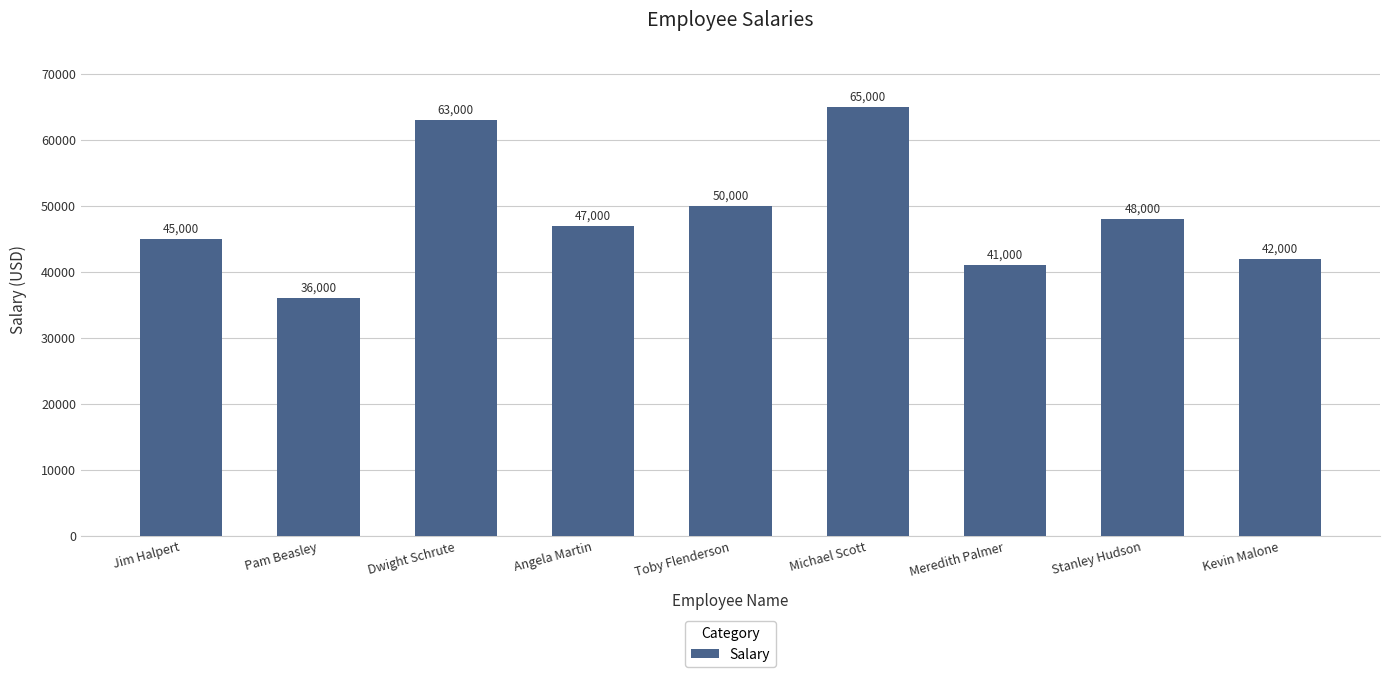

How many categories are shown in the chart?

9